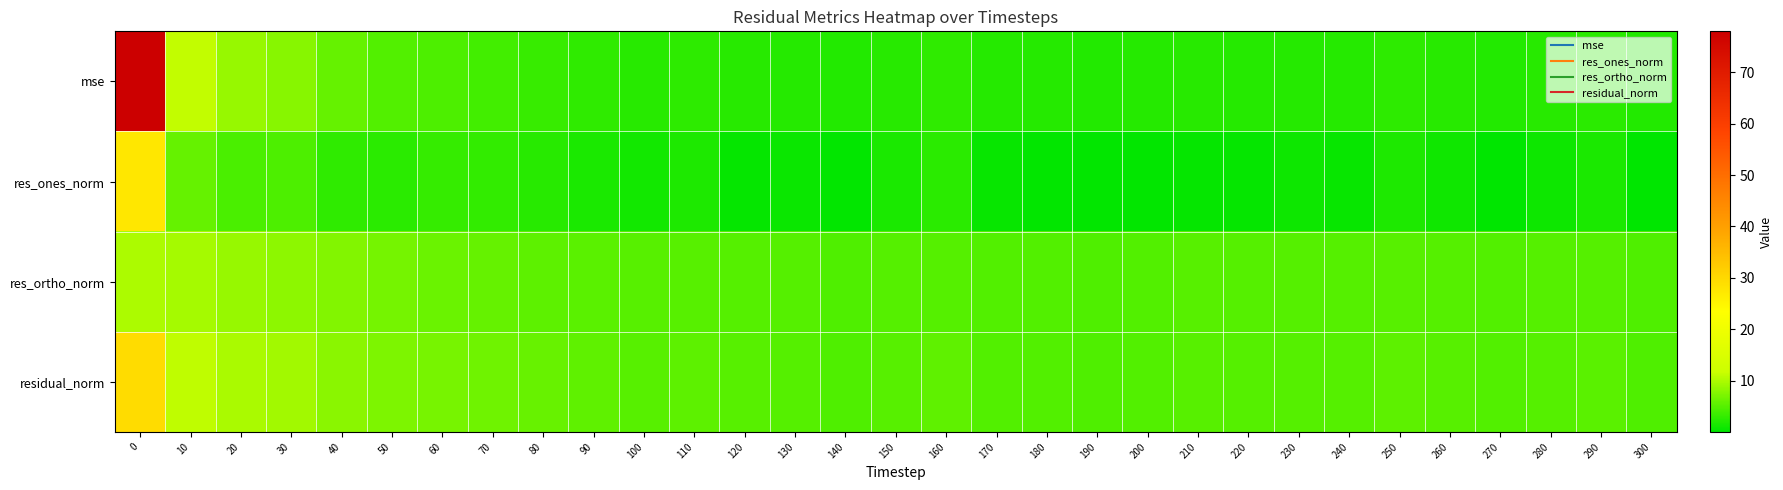

Reading left to right, what are all the values shown in this chart?

mse: 0=78.0	10=11.2	20=8.8	30=7.9	40=5.8	50=4.8	60=4.5	70=3.9	80=3.3	90=2.8	100=2.4	110=2.7	120=2.3	130=2.2	140=2.0	150=2.4	160=2.8	170=2.2	180=2.1	190=2.0	200=2.2	210=2.3	220=2.2	230=2.2	240=2.2	250=2.7	260=2.4	270=2.1	280=2.3	290=2.5	300=2.0
res_ones_norm: 0=27.5	10=5.8	20=4.4	30=4.6	40=2.9	50=2.6	60=3.2	70=2.9	80=2.4	90=1.6	100=1.2	110=1.8	120=0.5	130=0.6	140=0.2	150=1.6	160=2.5	170=0.5	180=0.2	190=0.2	200=0.2	210=0.4	220=0.4	230=0.8	240=0.5	250=1.8	260=1.0	270=0.1	280=0.8	290=1.6	300=0.0
res_ortho_norm: 0=9.9	10=9.5	20=8.8	30=8.1	40=7.5	50=6.8	60=6.2	70=5.9	80=5.5	90=5.3	100=5.0	110=5.1	120=5.0	130=4.9	140=4.7	150=4.9	160=4.9	170=4.8	180=4.9	190=4.7	200=4.9	210=5.0	220=4.9	230=4.9	240=4.9	250=5.1	260=5.0	270=4.8	280=5.0	290=5.0	300=4.7
residual_norm: 0=29.3	10=11.1	20=9.8	30=9.3	40=8.0	50=7.3	60=7.0	70=6.6	80=6.0	90=5.6	100=5.2	110=5.4	120=5.1	130=4.9	140=4.7	150=5.1	160=5.5	170=4.9	180=4.9	190=4.7	200=4.9	210=5.1	220=4.9	230=5.0	240=5.0	250=5.4	260=5.1	270=4.8	280=5.0	290=5.2	300=4.7